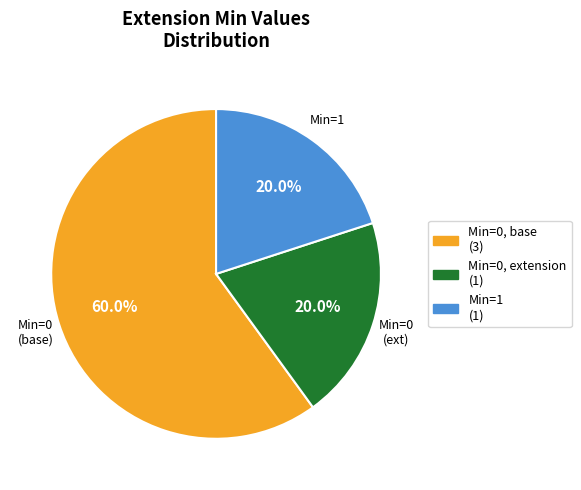

Does any single category account for the majority?

Yes